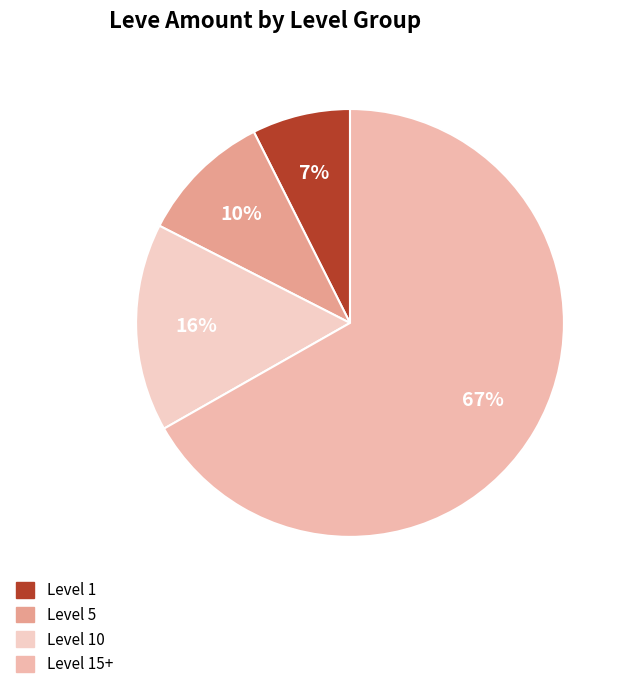

Rank the categories by value from lowest to highest.

Level 1, Level 5, Level 10, Level 15+